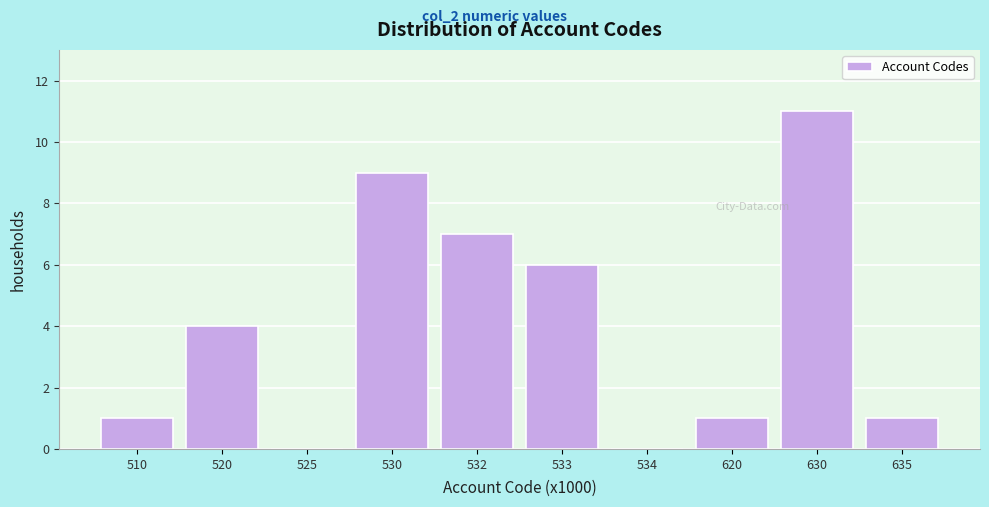

Reading left to right, list all the values displayed in this chart.

510=1	520=4	525=0	530=9	532=7	533=6	534=0	620=1	630=11	635=1